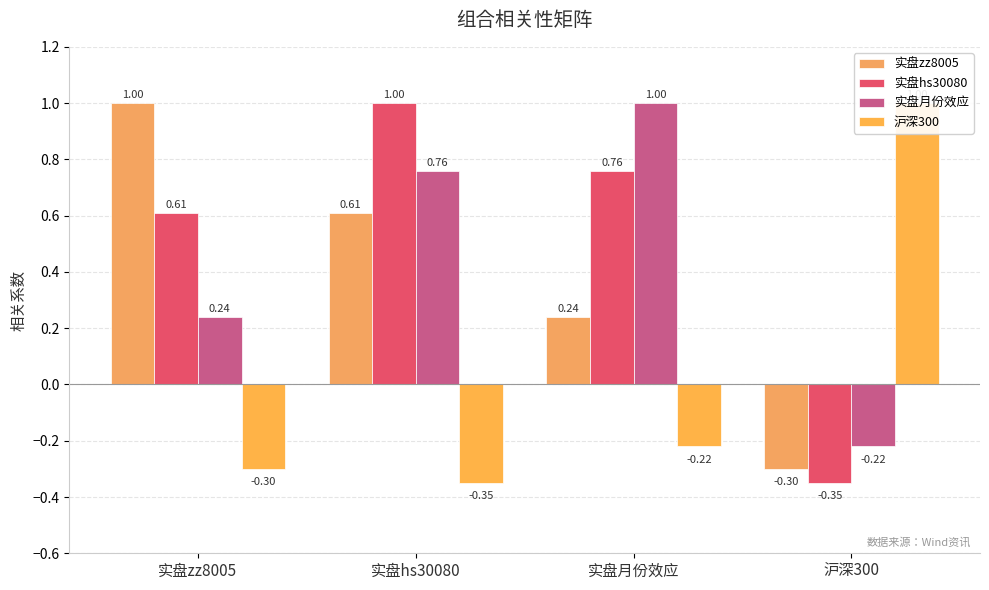

What is the label of the 3rd bar from the left?

实盘月份效应